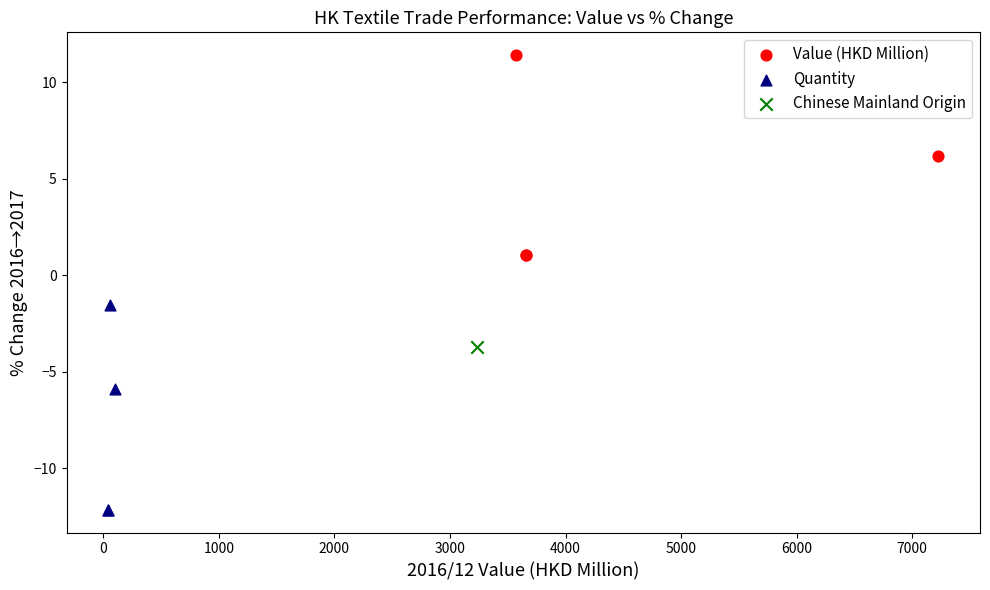

Which series reaches the minimum Y coordinate?

Quantity